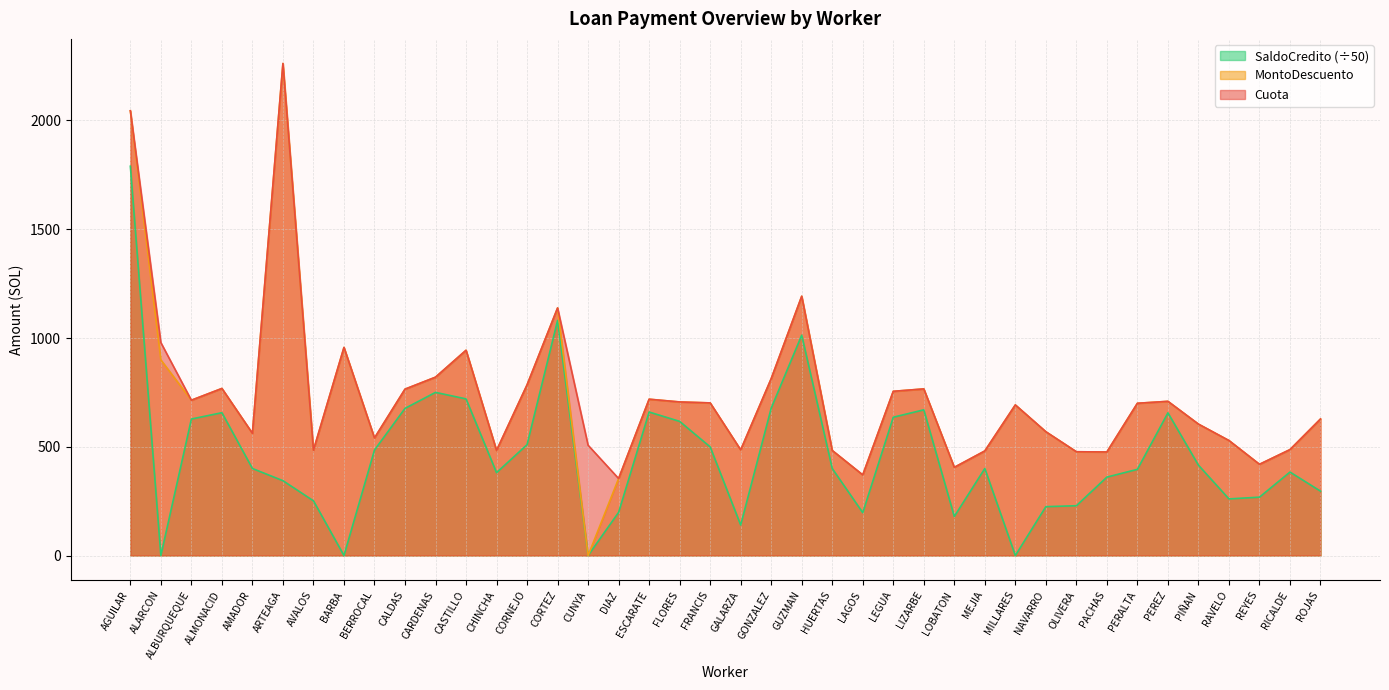

Where does the MontoDescuento series first go above 699?

AGUILAR